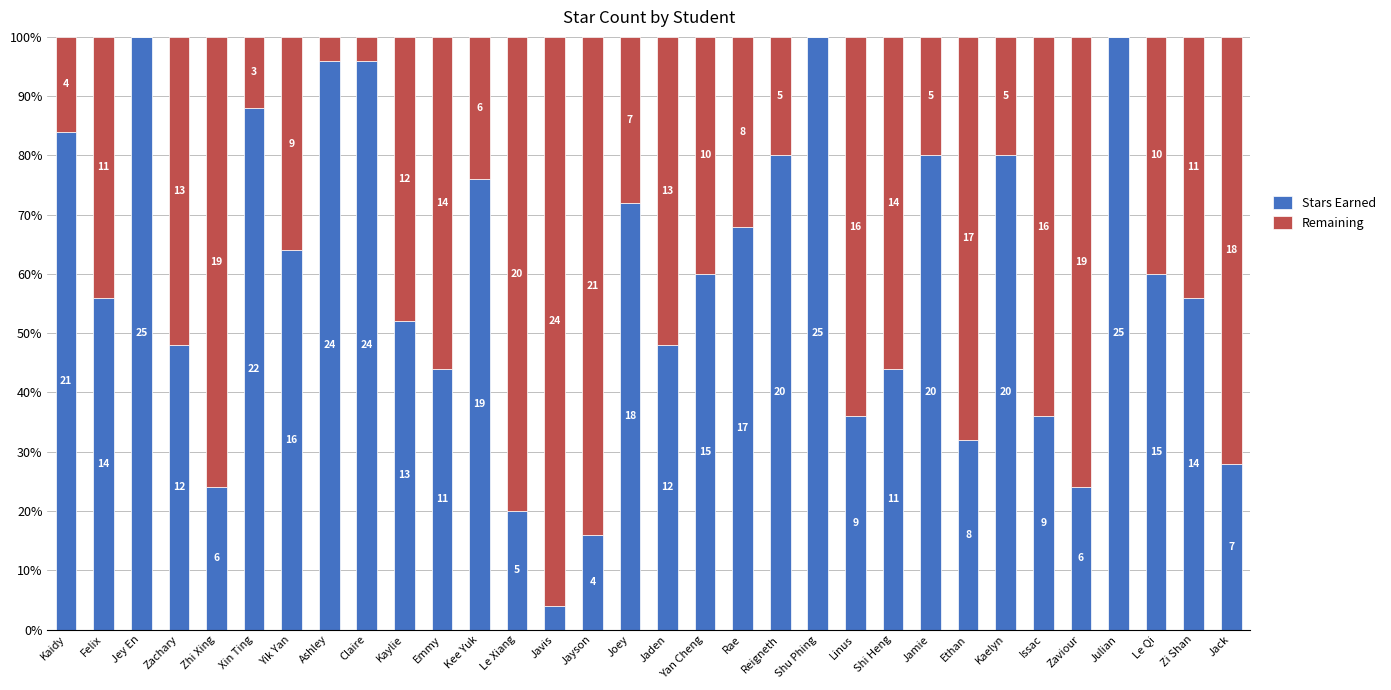

At how many categories does at least one series exceed 90?

6